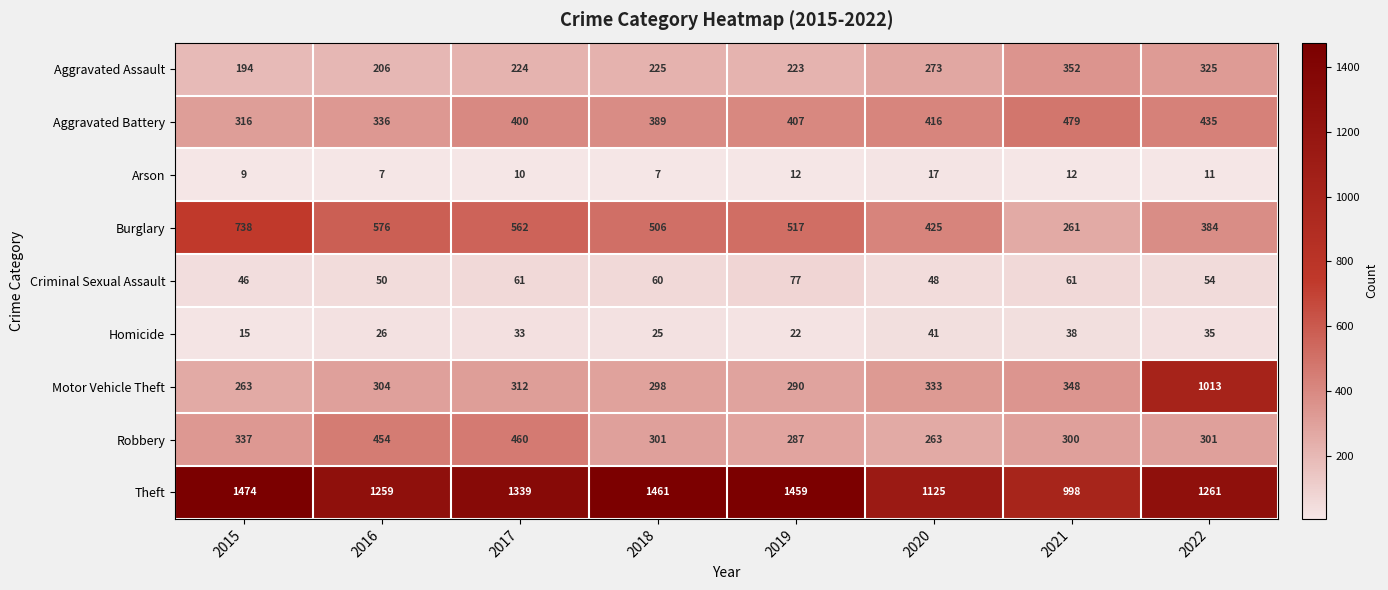

What is the average value of the Criminal Sexual Assault series?

57